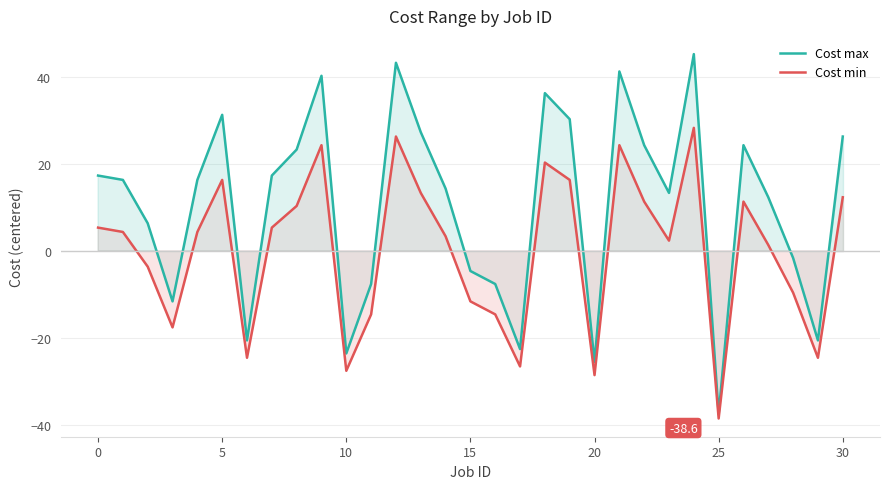

Does the chart display data point markers on the line(s)?

No